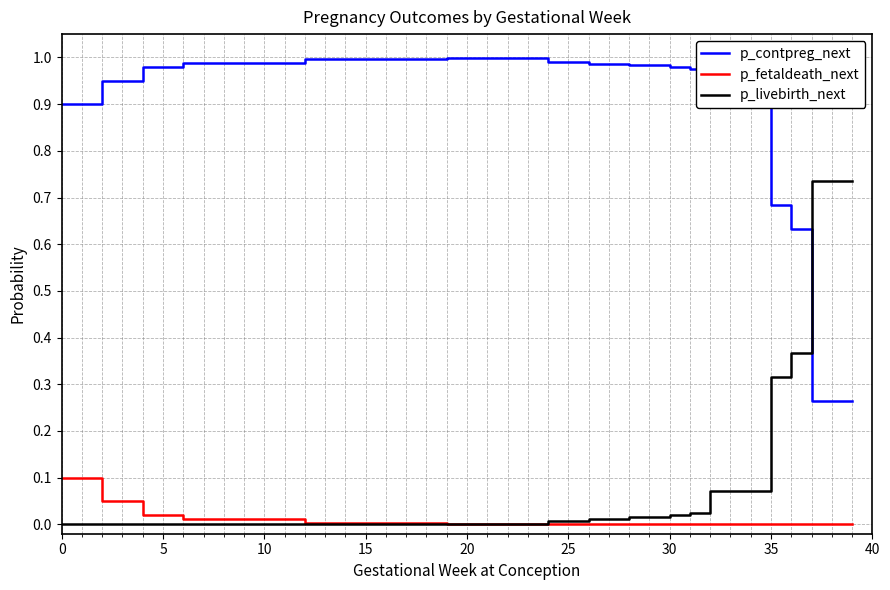

At how many categories does at least one series exceed 0?

40